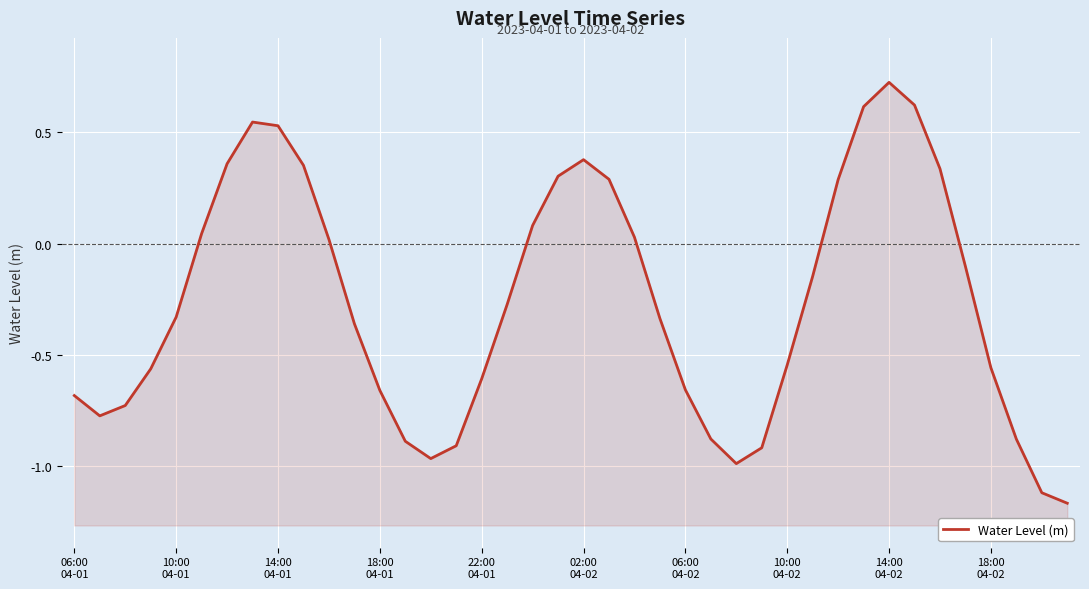

Reading left to right, list all the values displayed in this chart.

-0.7	-0.8	-0.7	-0.6	-0.3	0.0	0.4	0.5	0.5	0.4	0.0	-0.4	-0.7	-0.9	-1.0	-0.9	-0.6	-0.3	0.1	0.3	0.4	0.3	0.0	-0.3	-0.7	-0.9	-1.0	-0.9	-0.5	-0.1	0.3	0.6	0.7	0.6	0.3	-0.1	-0.6	-0.9	-1.1	-1.2